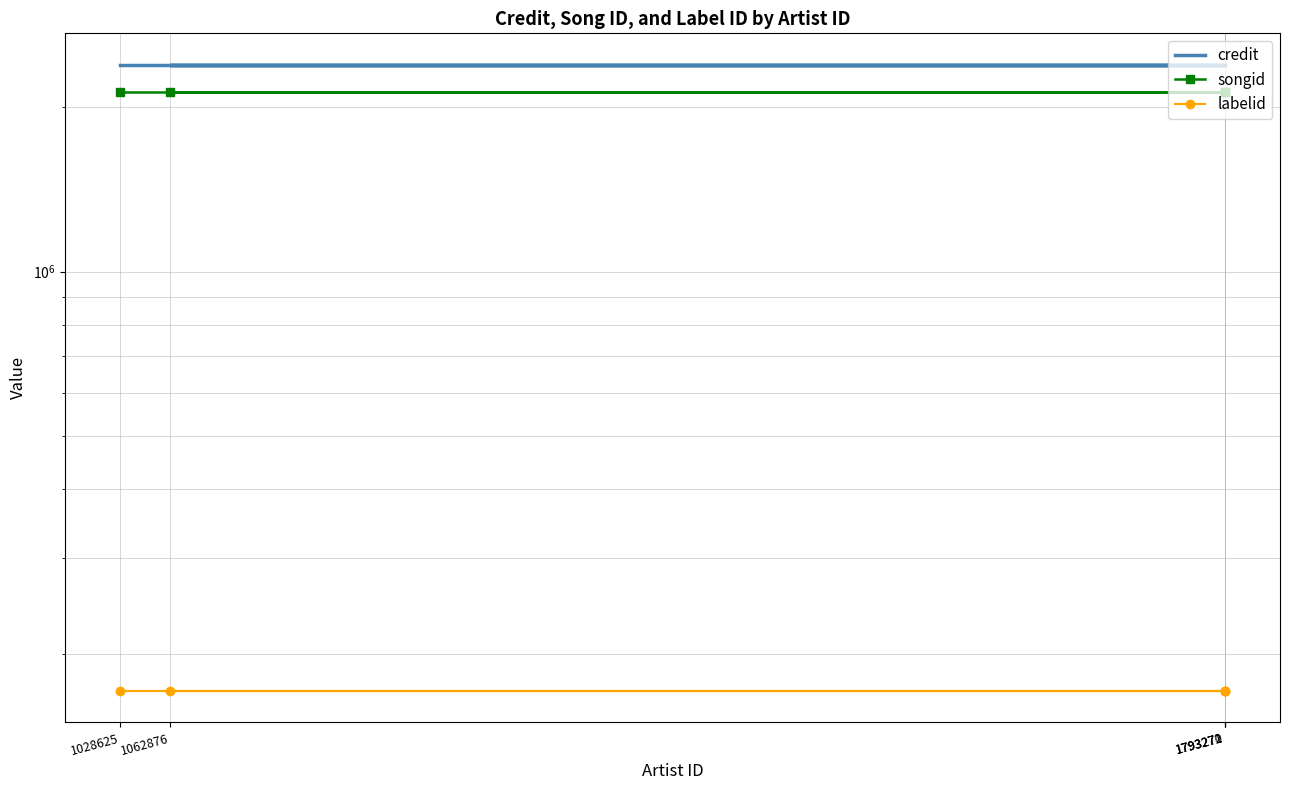

What is the average value of the labelid series?

171097